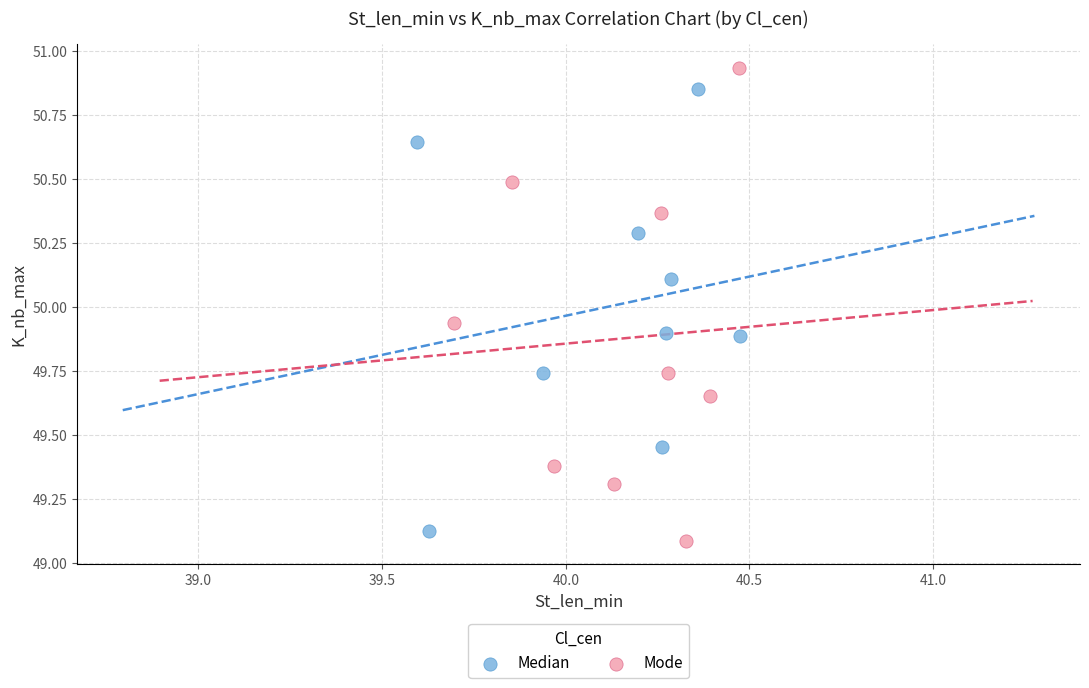

Which series reaches the minimum Y coordinate?

Mode